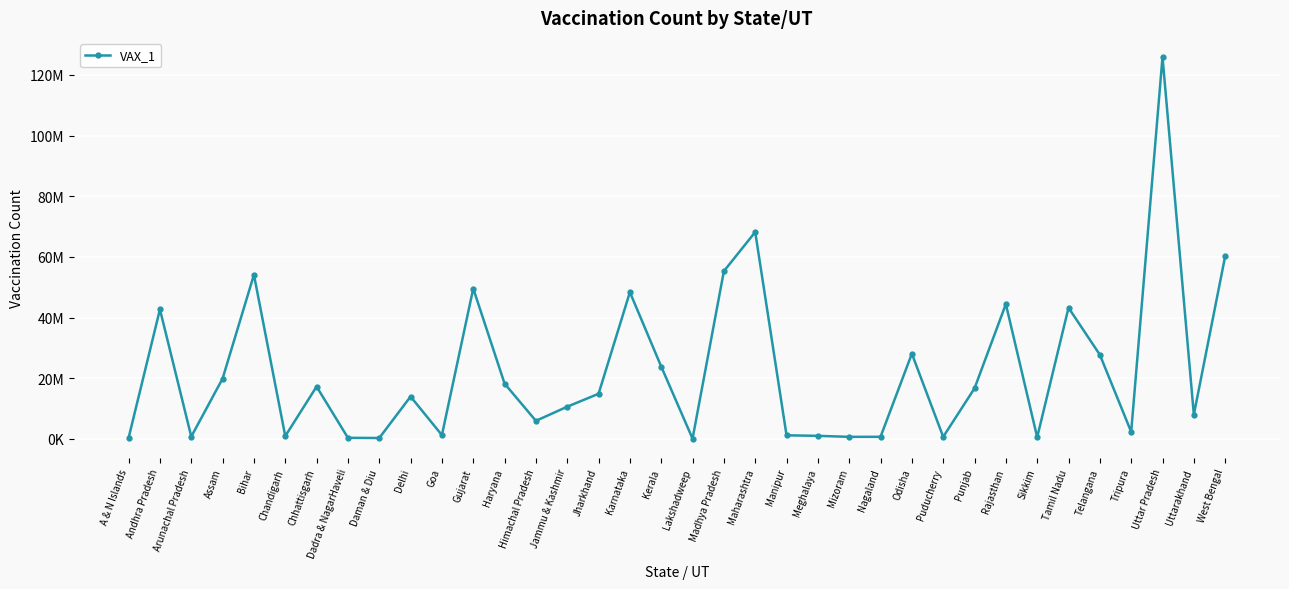

At which label does the data first exceed 14856708?

Andhra Pradesh